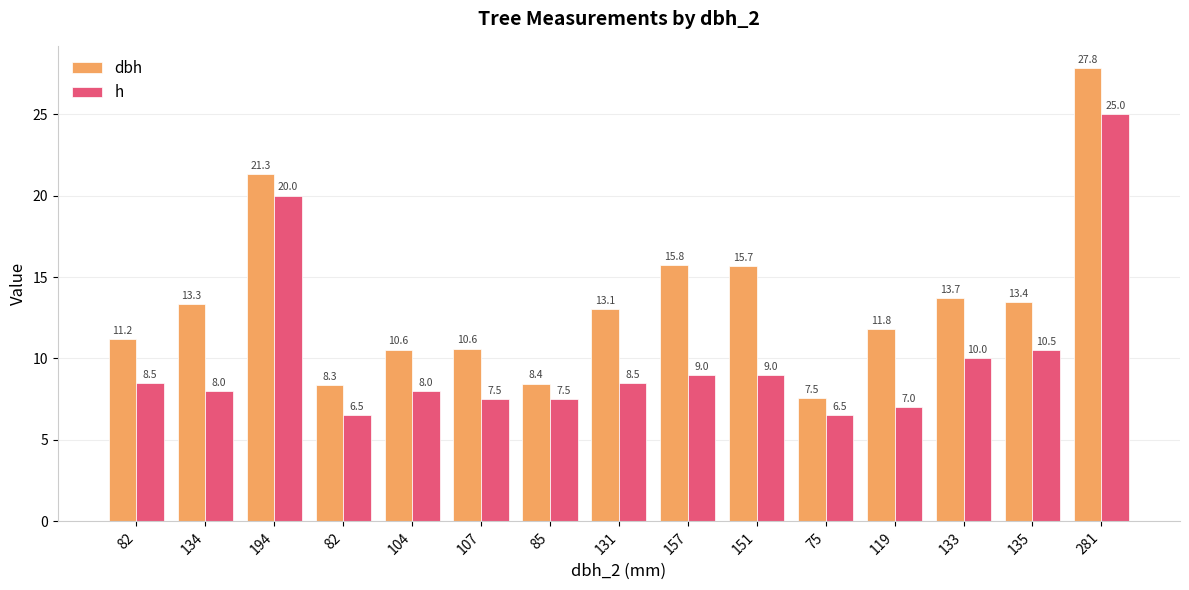

Reading left to right, transcribe all the data shown in this chart.

dbh: 82=11.2	134=13.3	194=21.3	82=8.3	104=10.6	107=10.6	85=8.4	131=13.1	157=15.8	151=15.7	75=7.5	119=11.8	133=13.7	135=13.4	281=27.8
h: 82=8.5	134=8.0	194=20.0	82=6.5	104=8.0	107=7.5	85=7.5	131=8.5	157=9.0	151=9.0	75=6.5	119=7.0	133=10.0	135=10.5	281=25.0